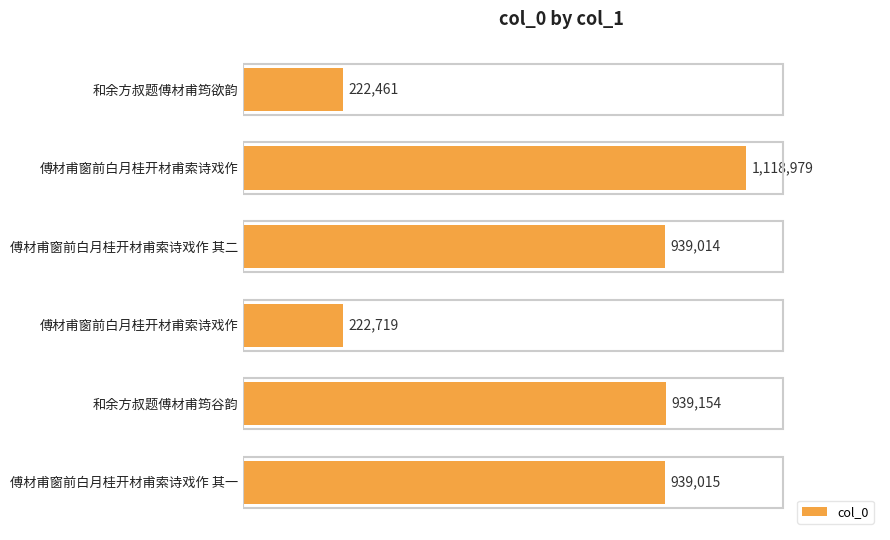

What is the difference between the second highest and second lowest values?

716435